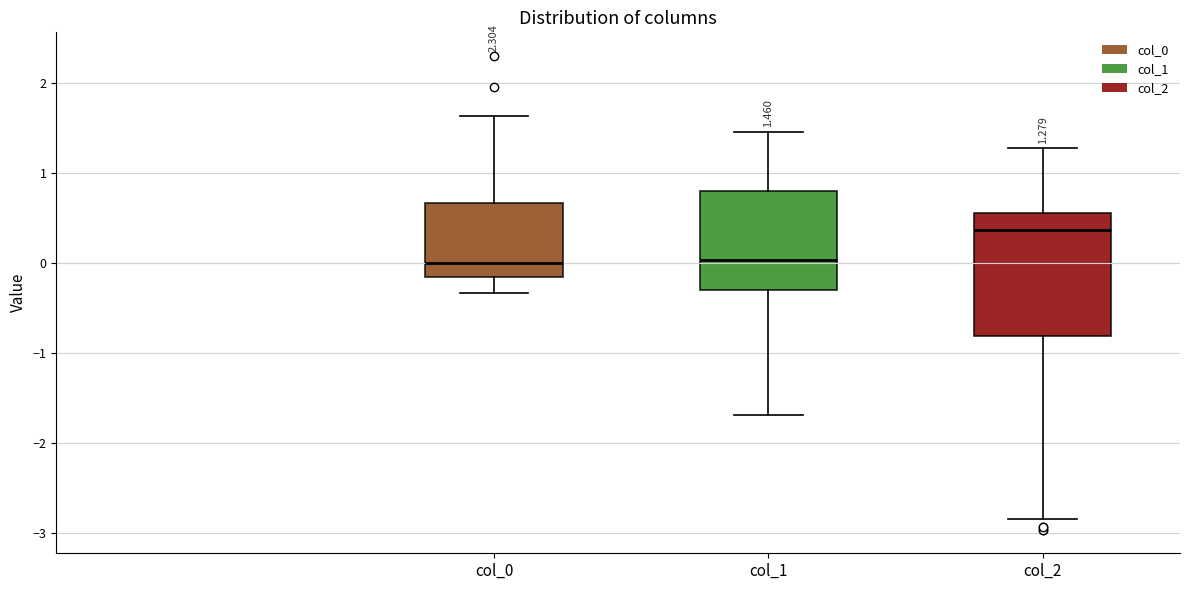

Comparing the boxes themselves (not the whiskers), which one is the tallest?

col_2